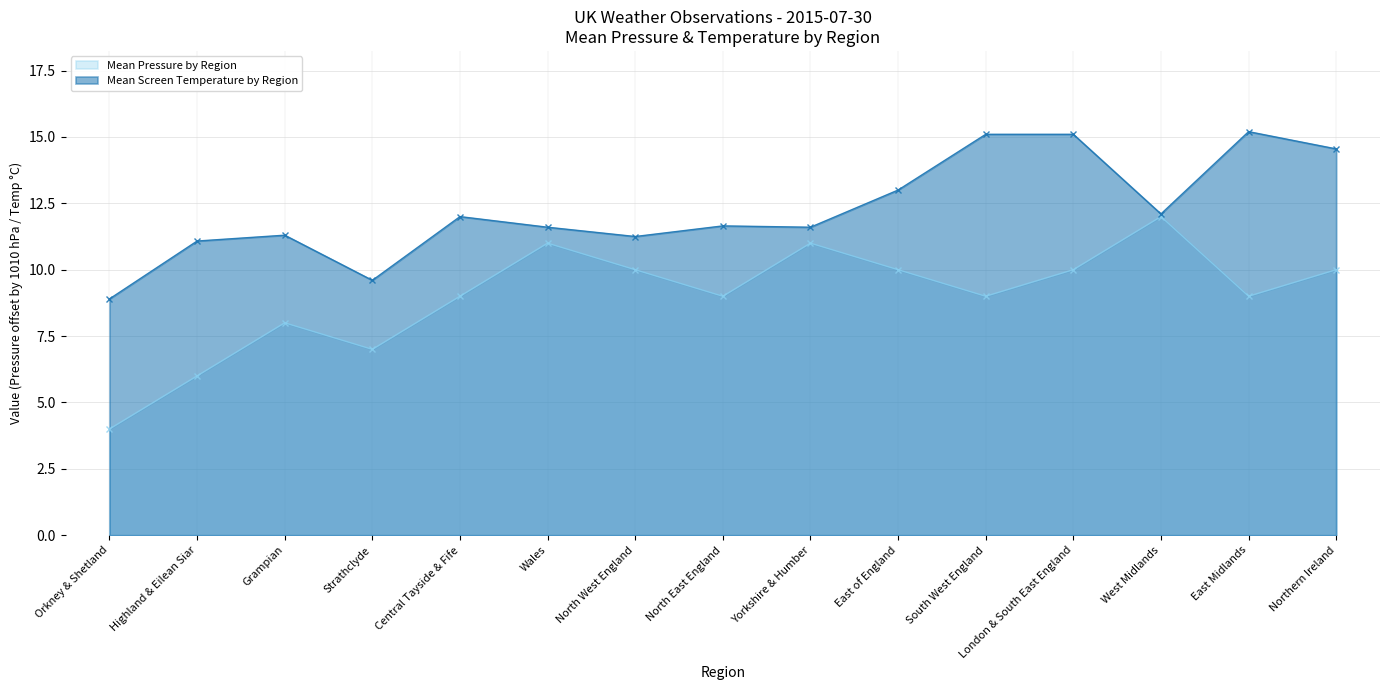

True or false: Mean Pressure by Region and Mean Screen Temperature by Region cross at least once.

False